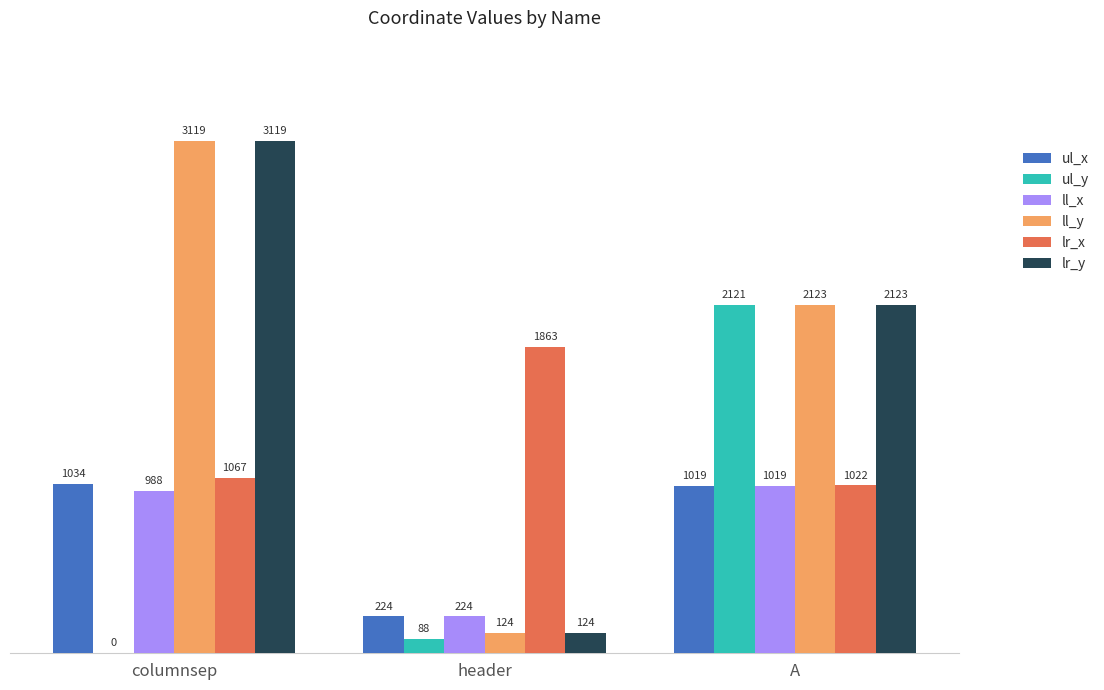

Which label corresponds to the largest value in the chart?

columnsep